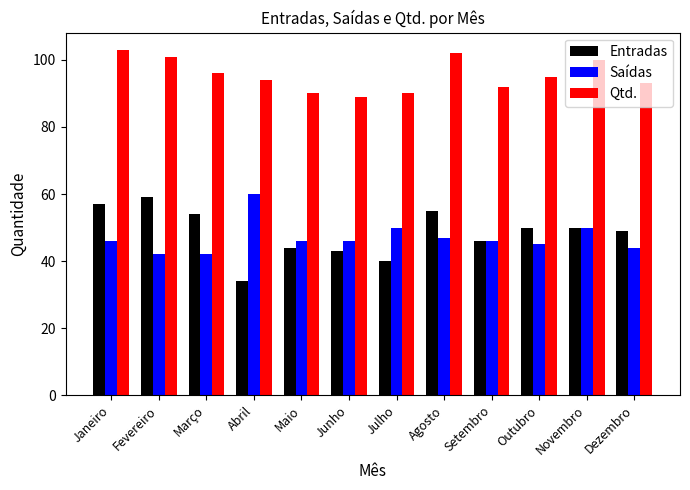

What is the label of the 12th bar from the right?

Janeiro